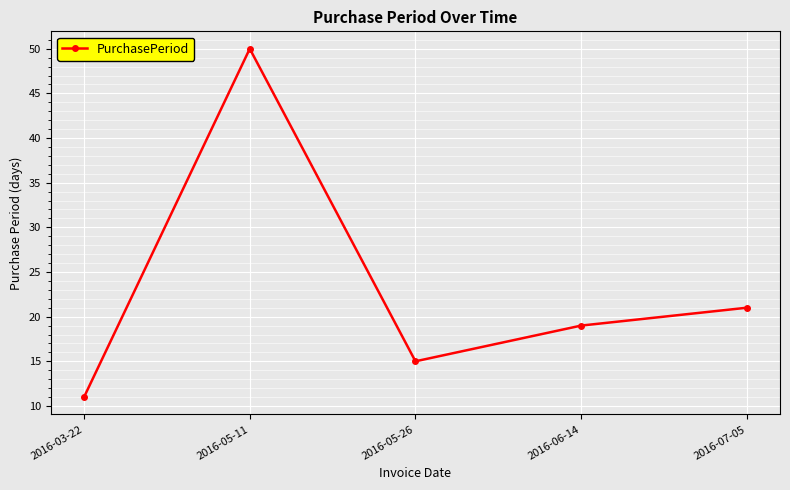

Where does the data first go above 19?

2016-05-11